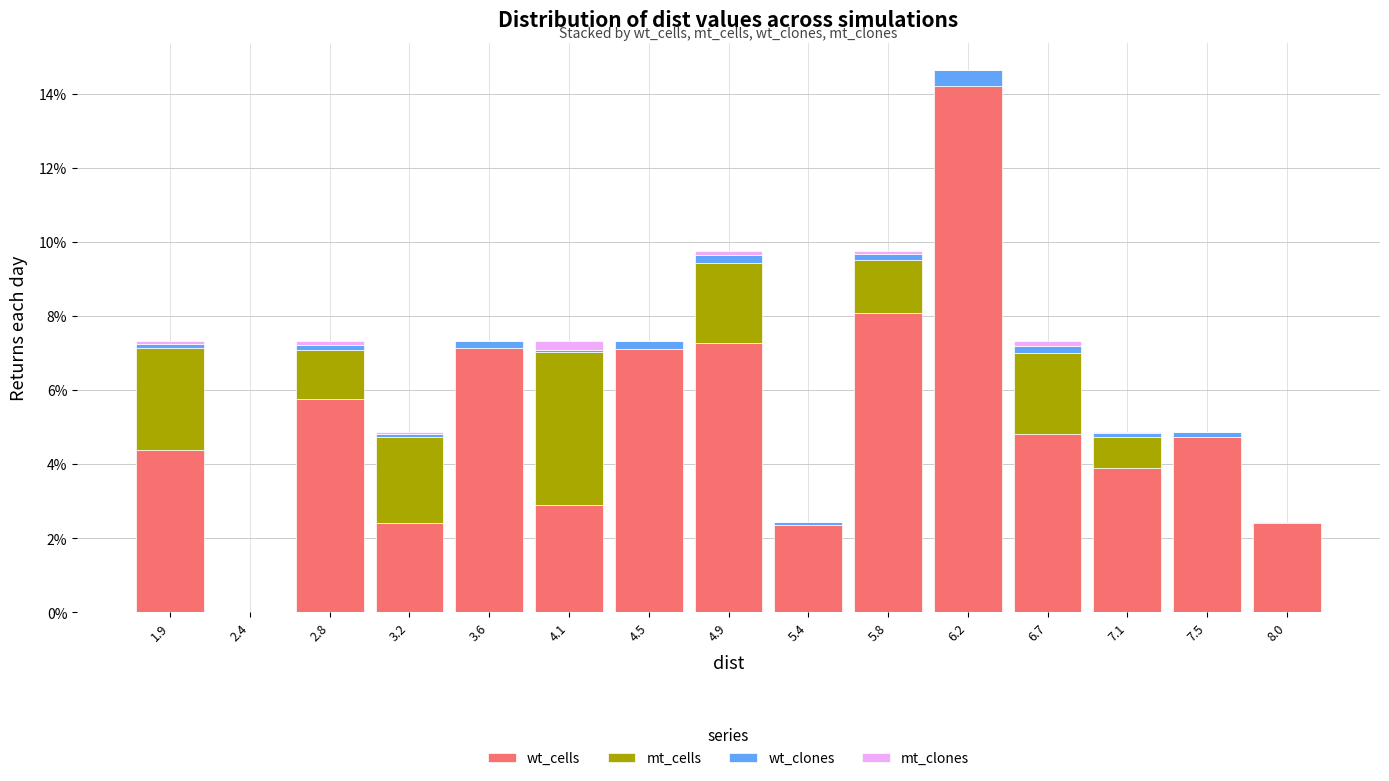

True or false: wt_cells has a value of 7.1 at 3.6.

True